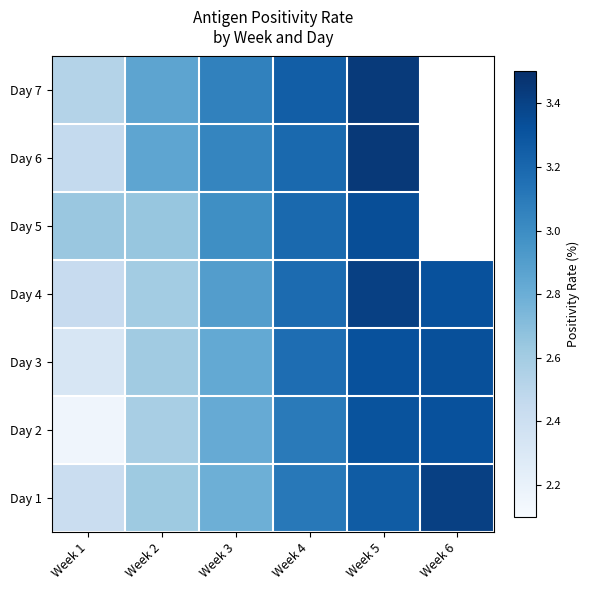

Rank the series by their average value, from highest to lowest.

Day 4, Day 1, Day 5, Day 6, Day 7, Day 3, Day 2